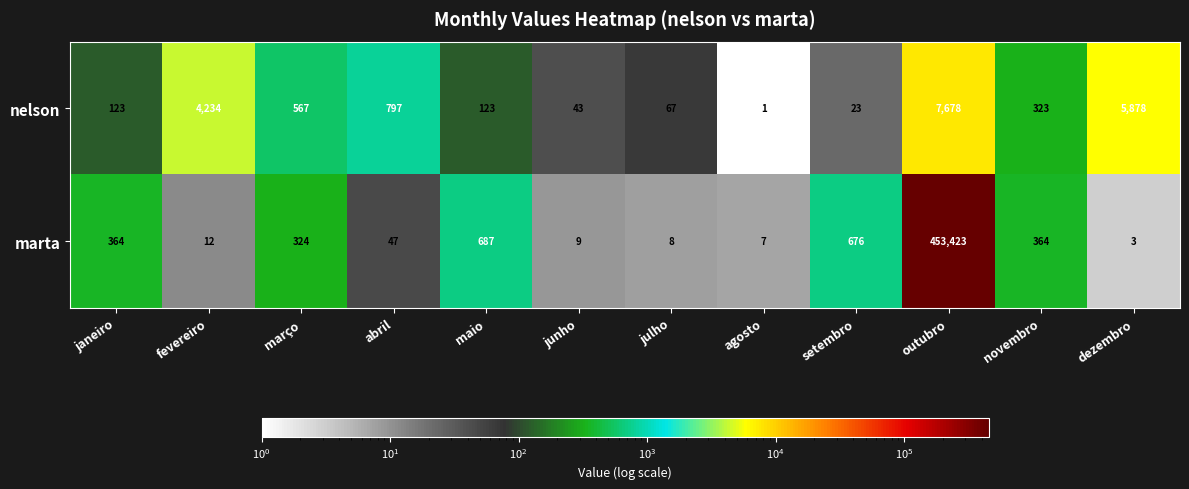

Rank the series at novembro from highest to lowest value.

marta, nelson